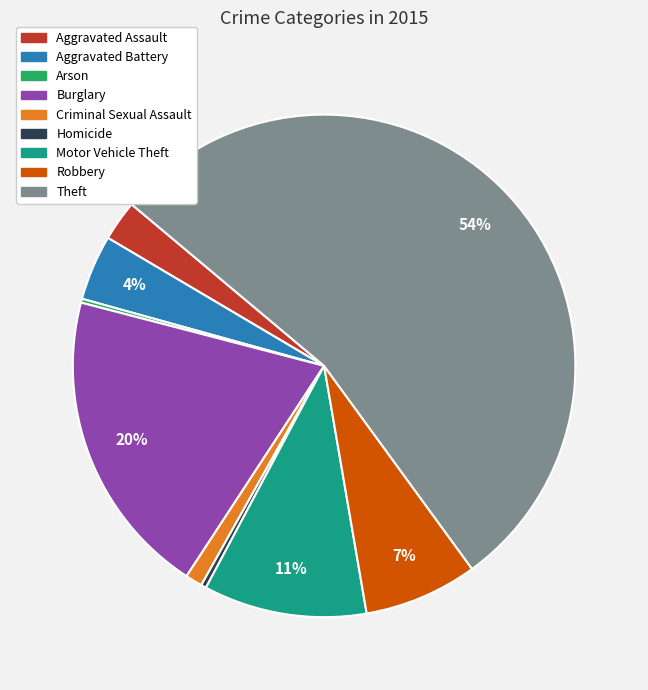

True or false: Theft accounts for 54% of the total.

True